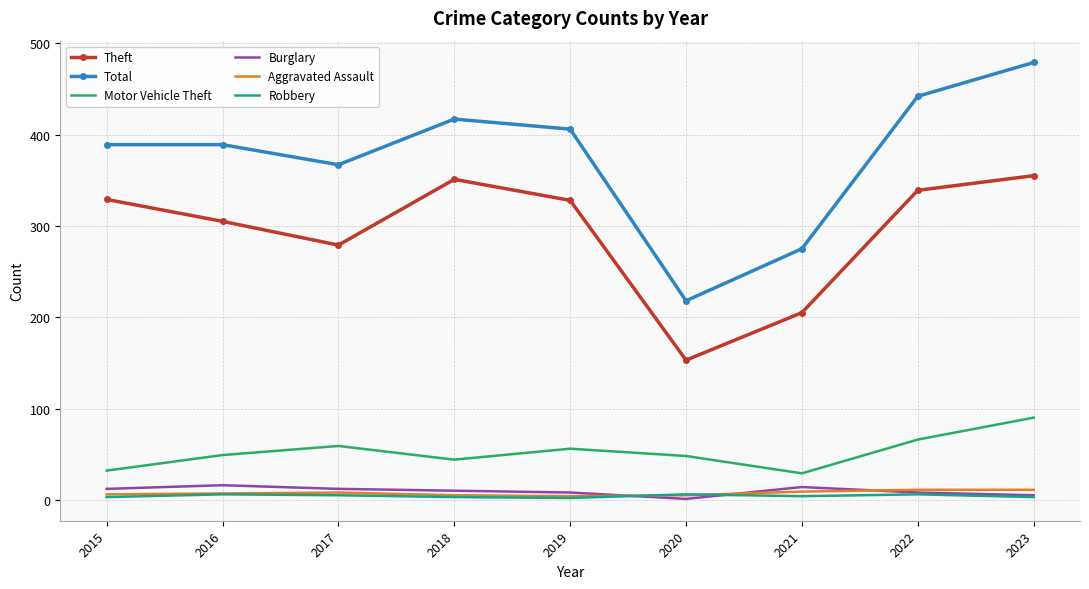

What are all the series names shown in the legend?

Theft, Total, Motor Vehicle Theft, Burglary, Aggravated Assault, Robbery